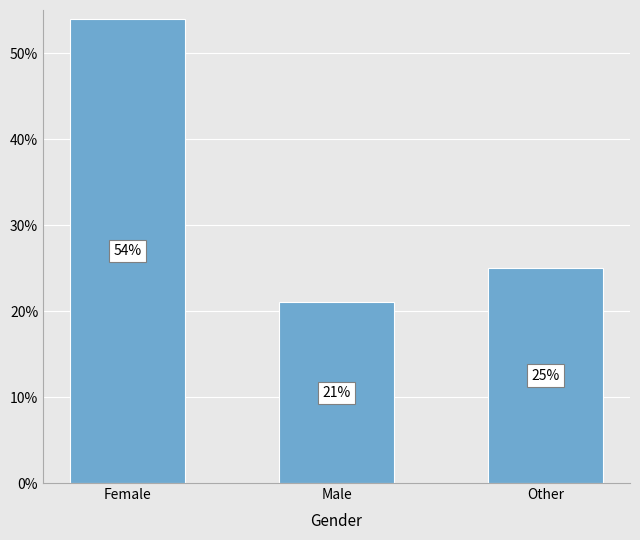

Between Other and Female, which is larger?

Female